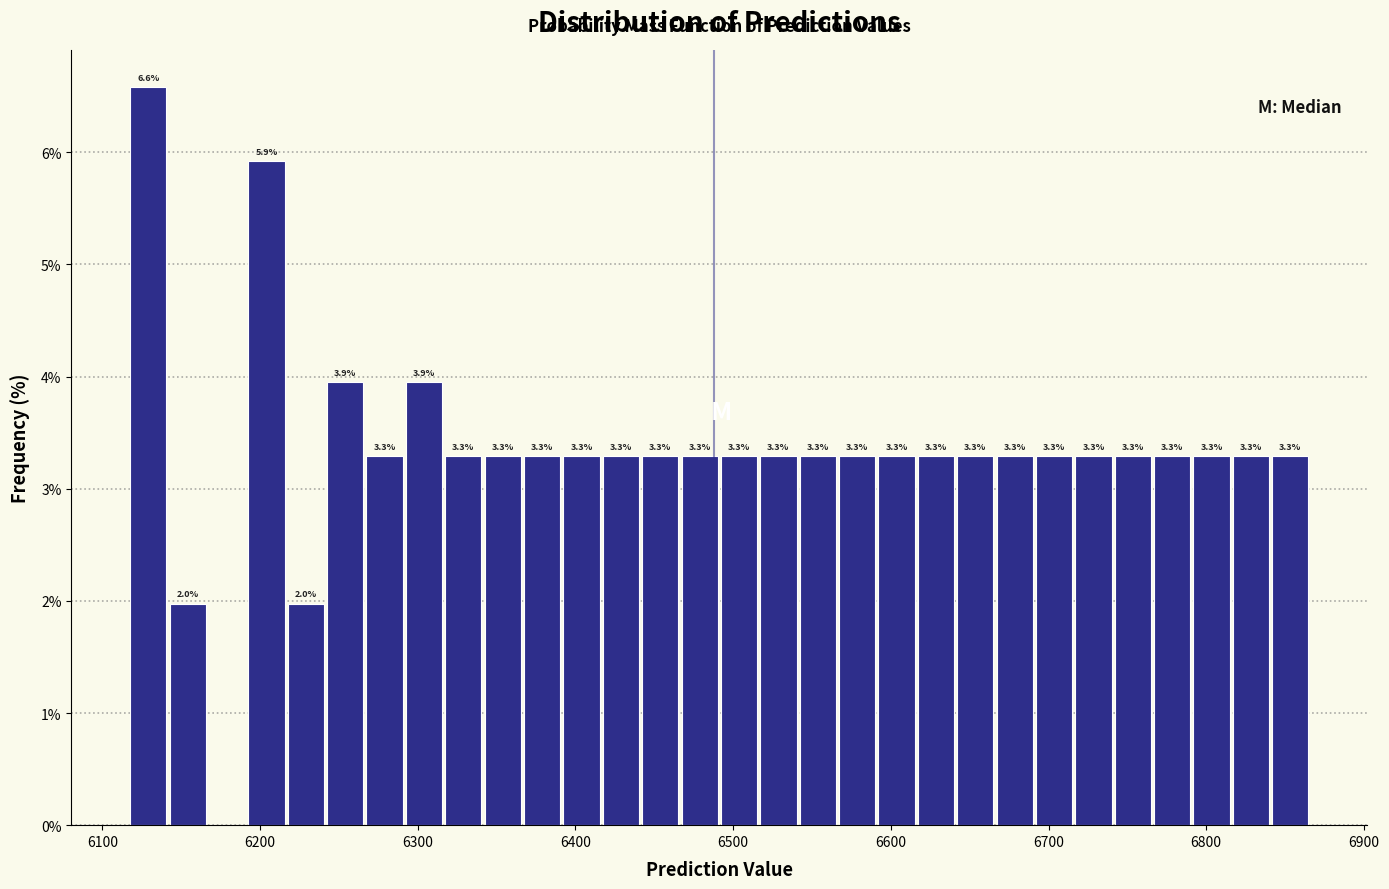

Around what value on the x-axis is the tallest bar? Give the approximate position of its centre, as read against the axis.

6130